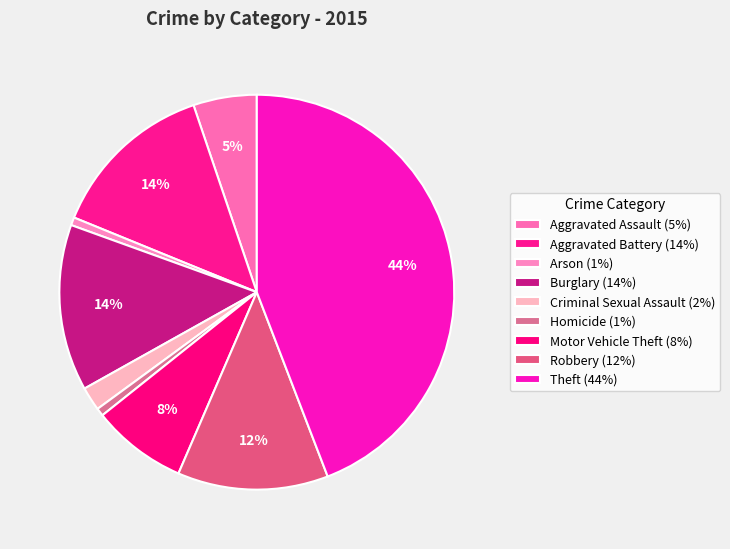

Between Motor Vehicle Theft and Theft, which is larger?

Theft